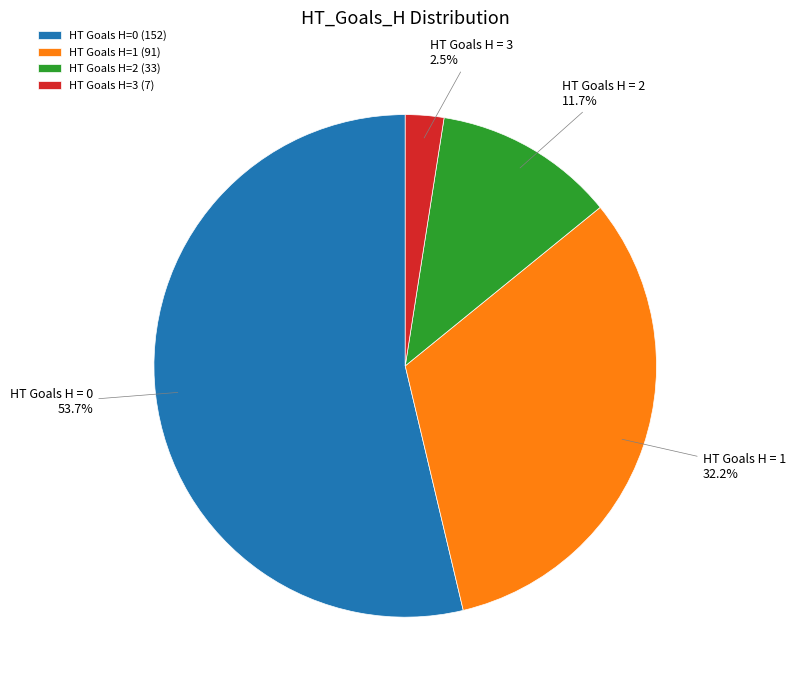

Rank the categories by value from highest to lowest.

HT Goals H=0 (152), HT Goals H=1 (91), HT Goals H=2 (33), HT Goals H=3 (7)